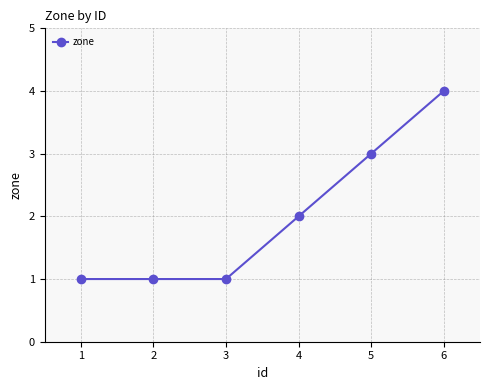

Approximately how many times larger is the value at 3 compared to 4?

0.5